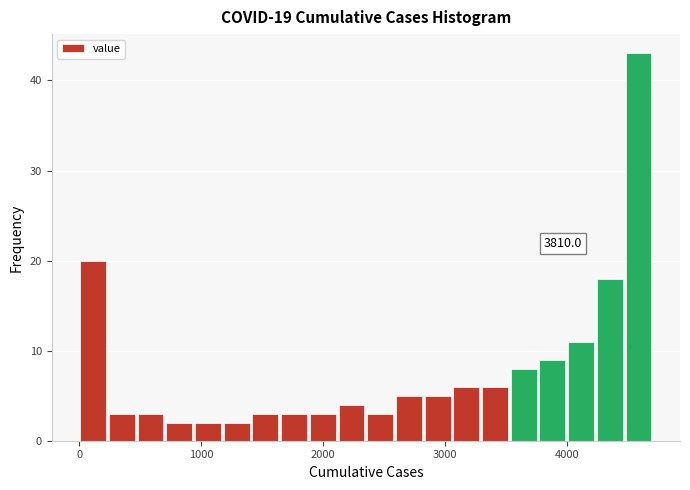

Around what value on the x-axis is the tallest bar? Give the approximate position of its centre, as read against the axis.

4600